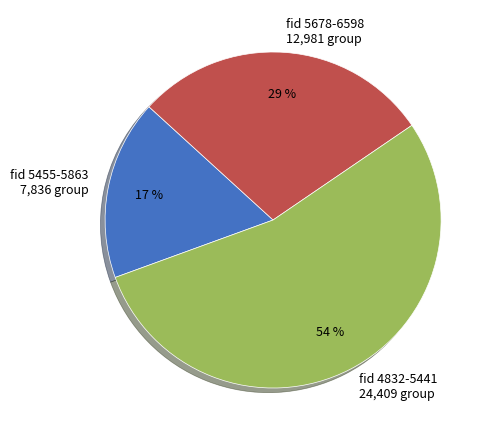

What is the ratio of the value at fid 5455-5863 7,836 group to the value at fid 5678-6598 12,981 group?

0.6